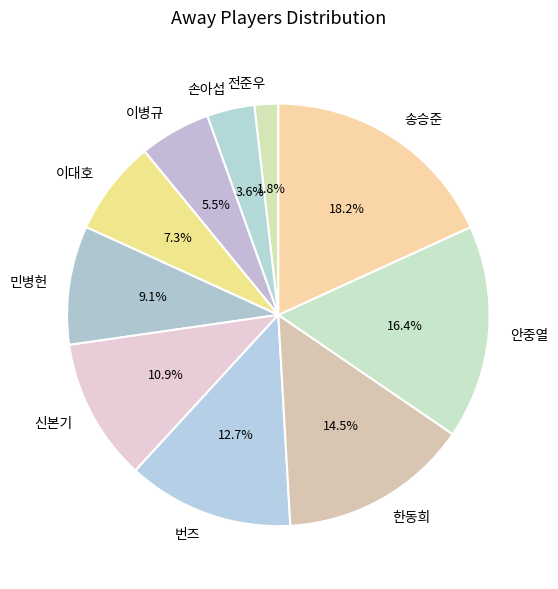

How many slices are in this pie chart?

10